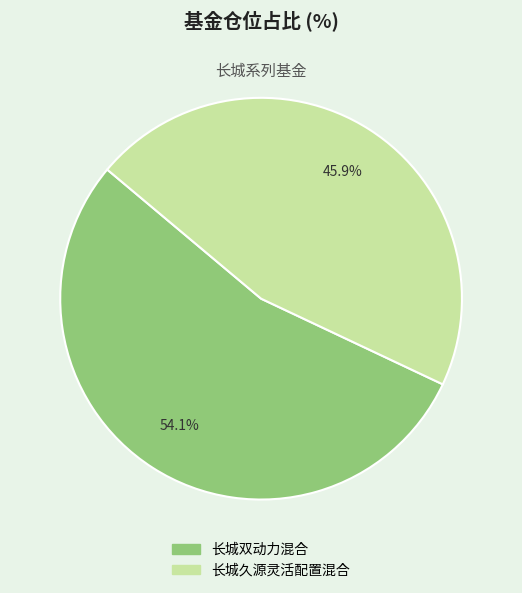

Which slice is the largest?

长城双动力混合